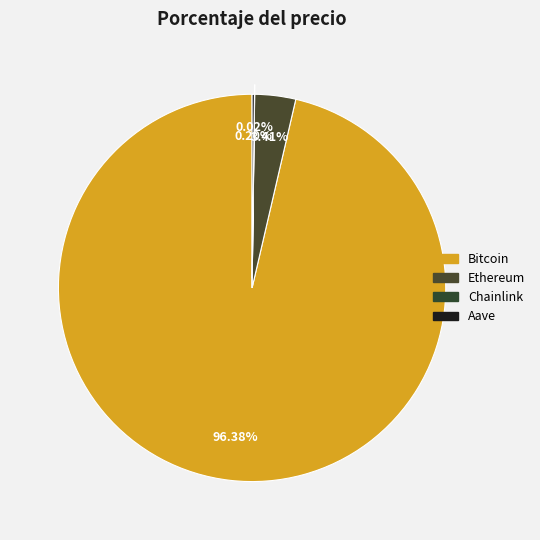

Which slice represents more than half of the pie?

Bitcoin